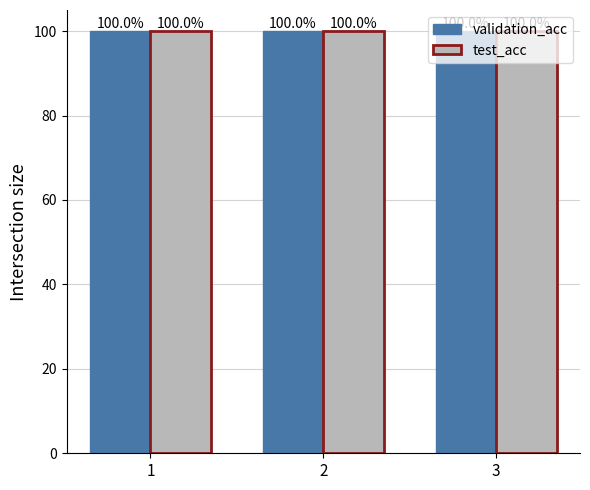

What is the total value across all series at 2?

200.0